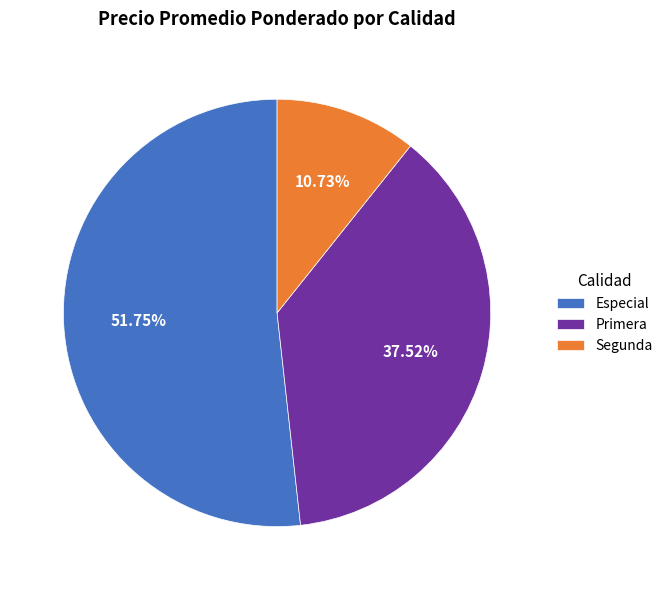

Rank the categories by value from lowest to highest.

Segunda, Primera, Especial